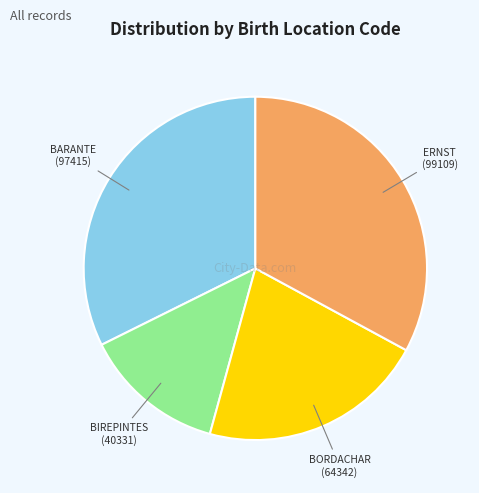

Is there any slice that represents more than half of the pie?

No